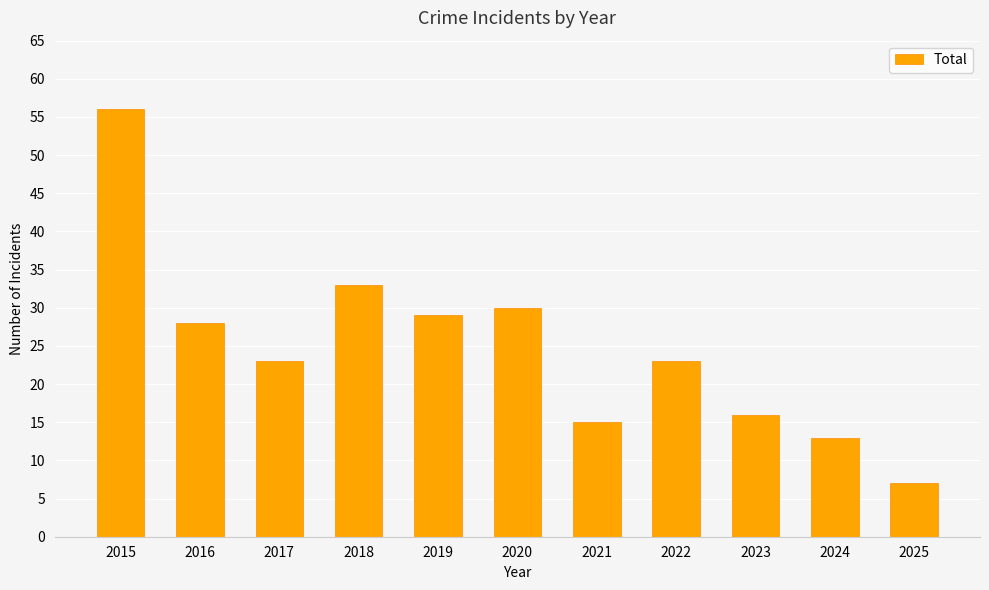

Reading right to left, list all the values displayed in this chart.

7	13	16	23	15	30	29	33	23	28	56